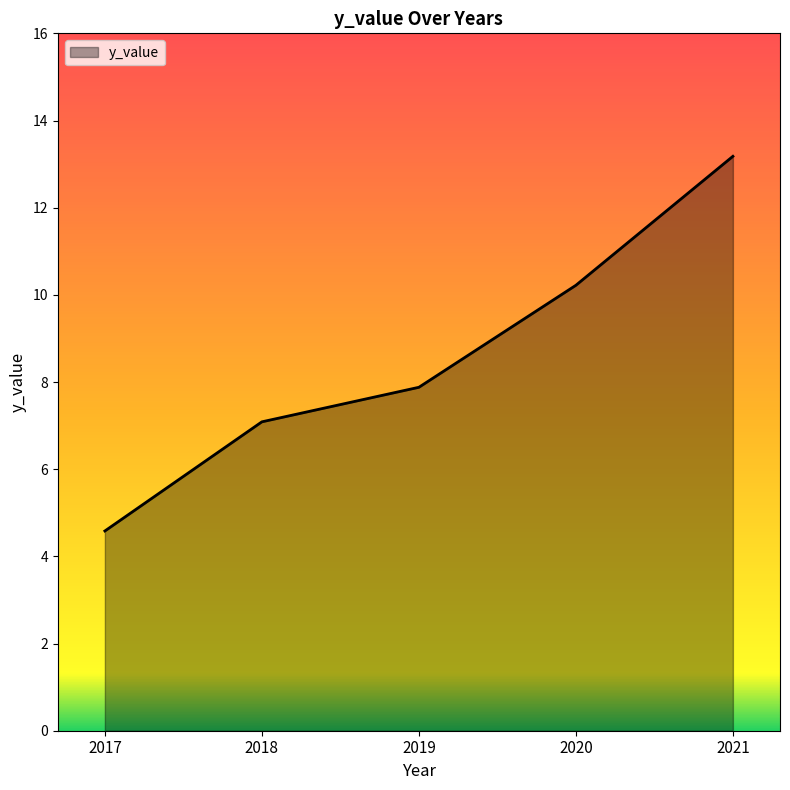

Is it true that the value at 2018 is 11.3?

False